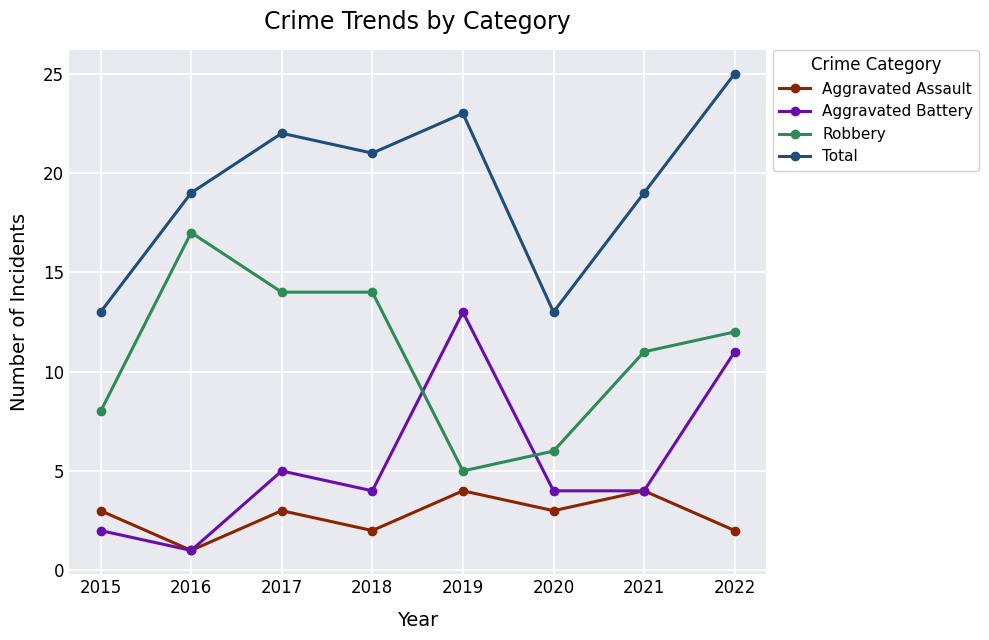

True or false: Total and Aggravated Assault intersect in this chart.

False